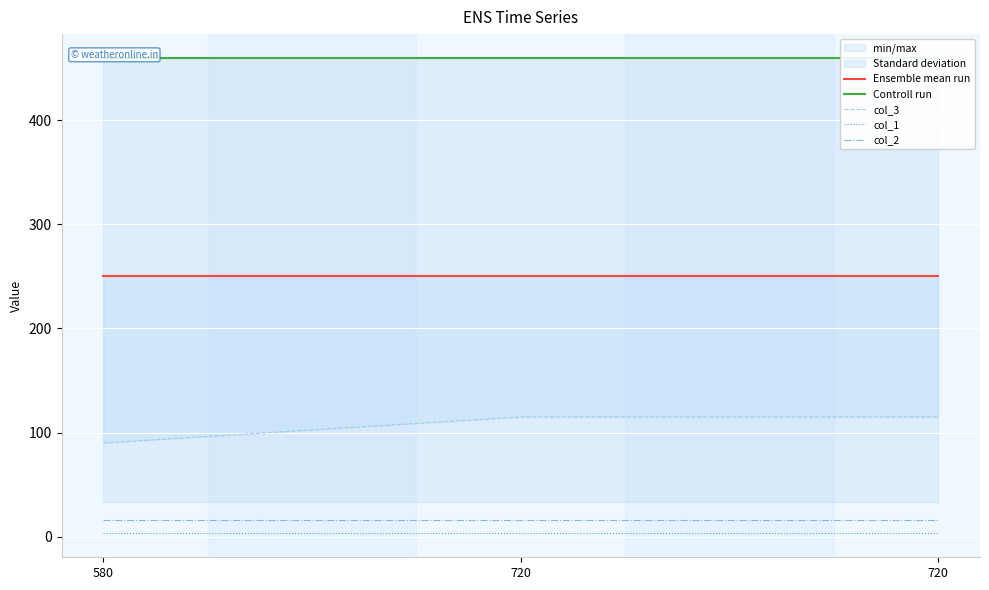

At which category is the sum across all series the highest?

720